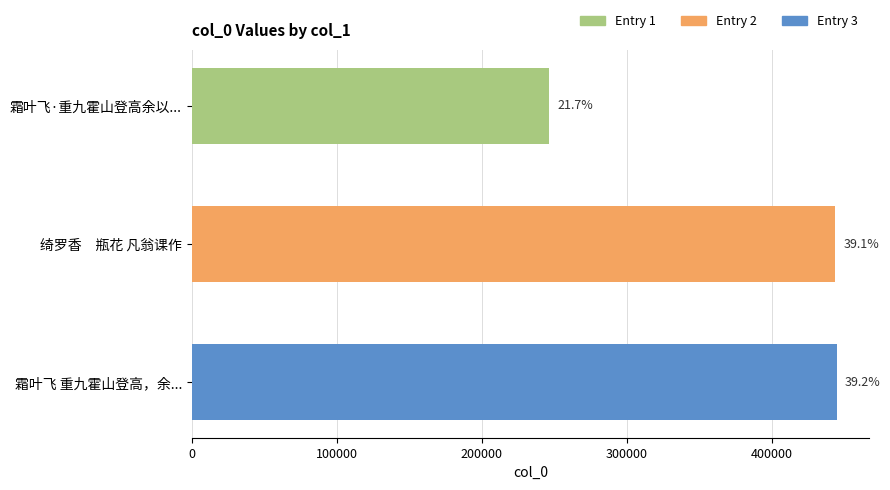

How many bars are there in total?

3